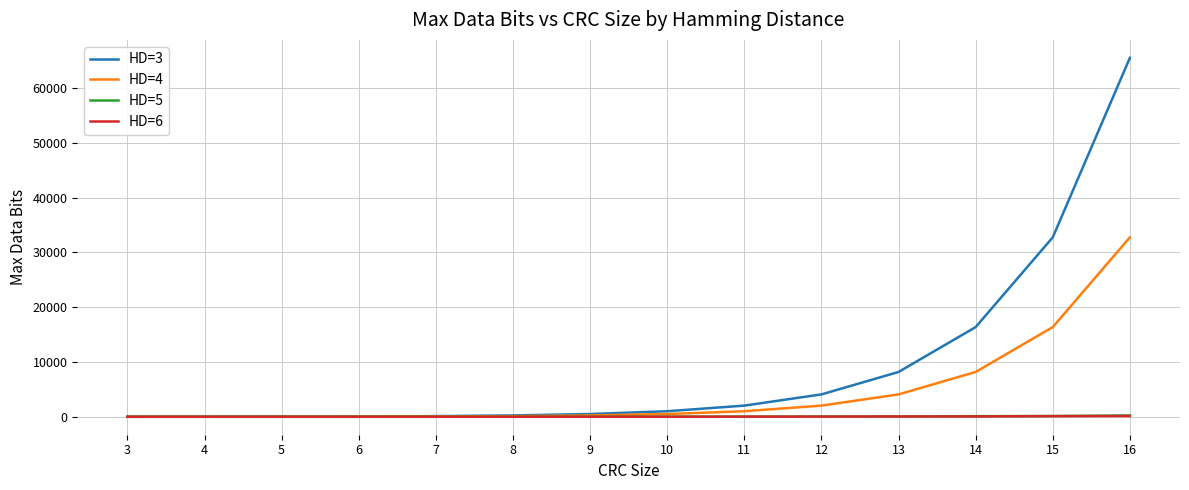

How many series are shown in this chart?

4